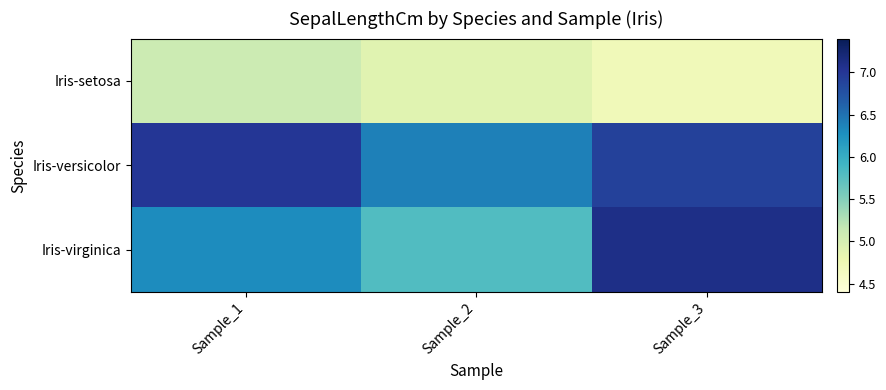

Which series changed the most between Sample_2 and Sample_3?

Iris-virginica